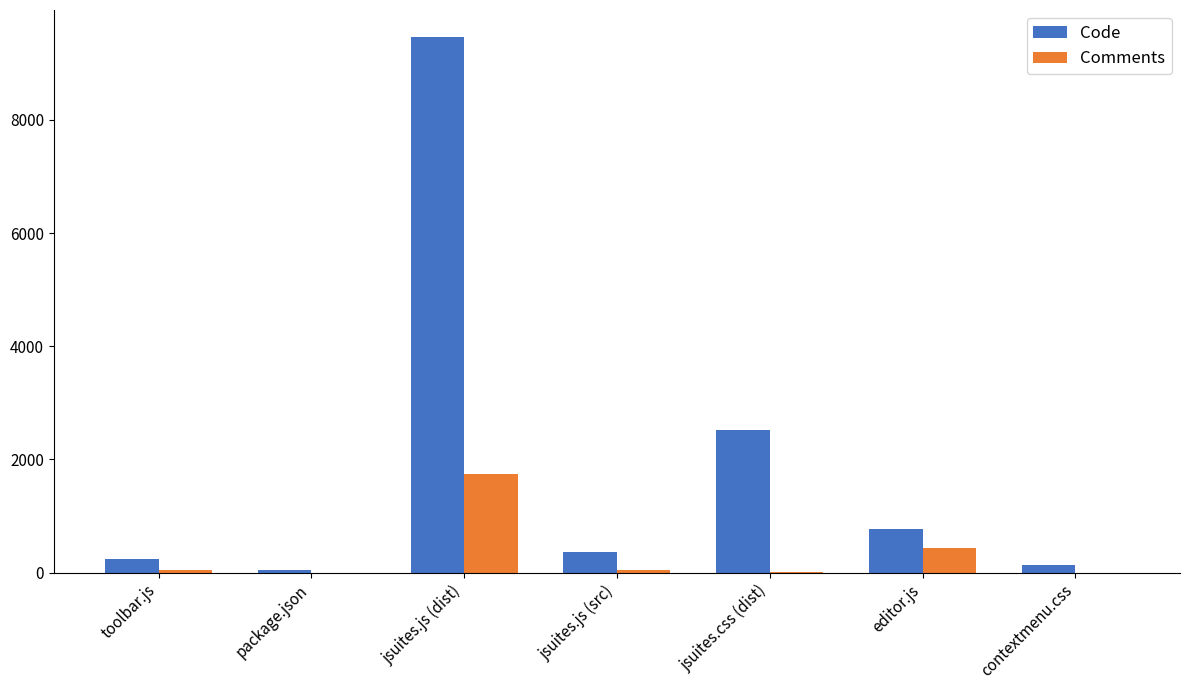

The Comments series shows -566 at package.json. True or false?

False